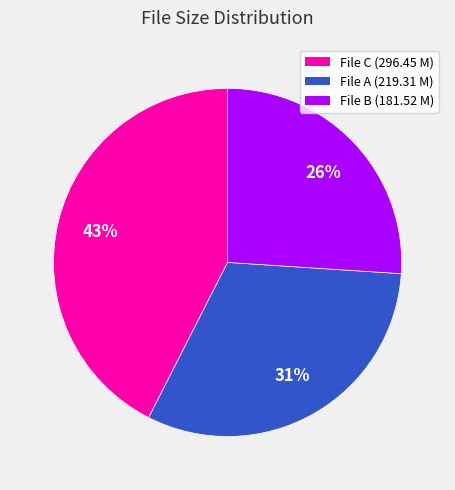

Is there any slice that represents more than half of the pie?

No